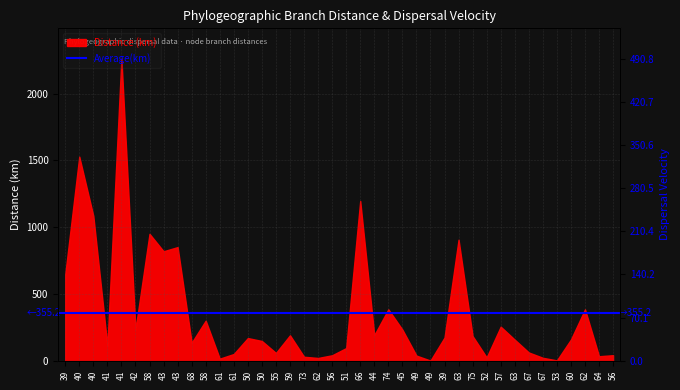

What is the label of the 8th point from the left?

43